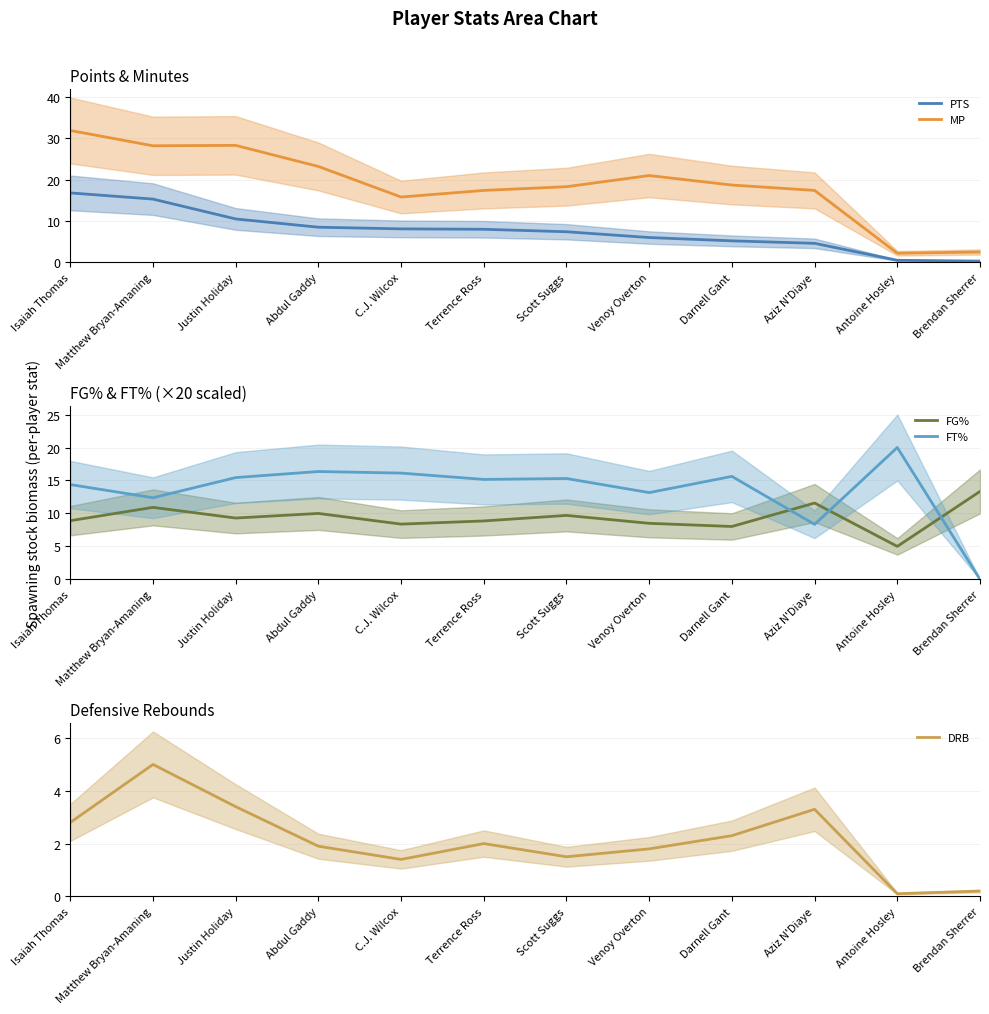

What position from the right is C.J. Wilcox?

8